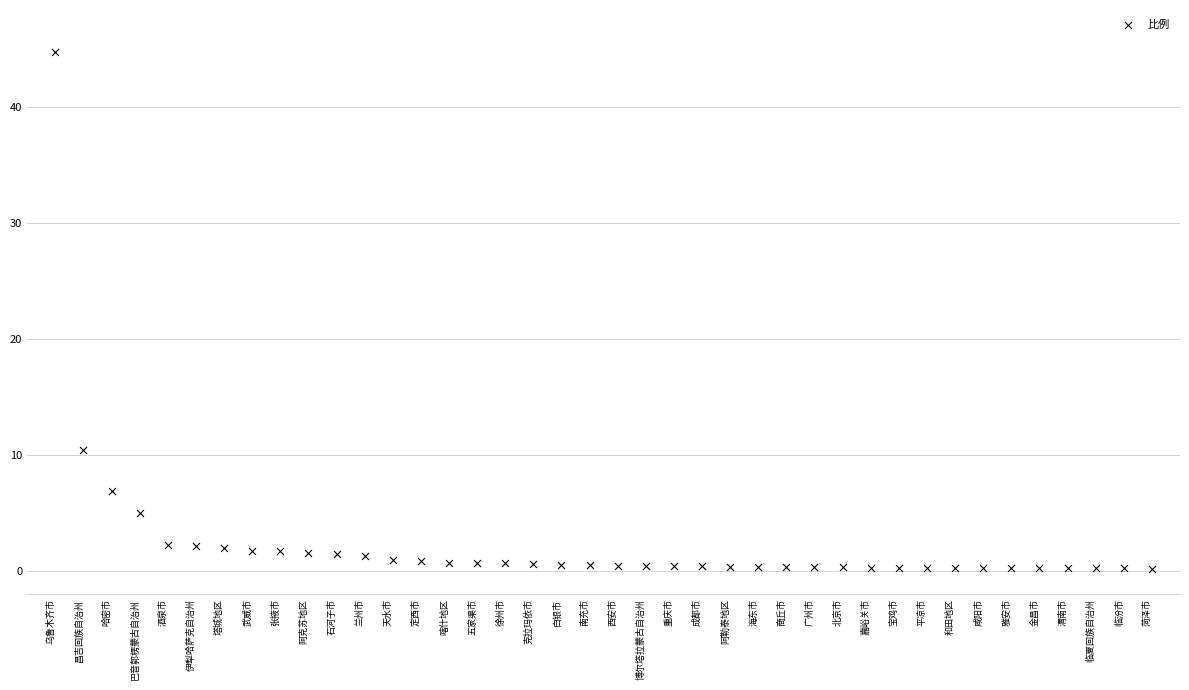

What Y value in the scatter plot is closest to 22?

10.4